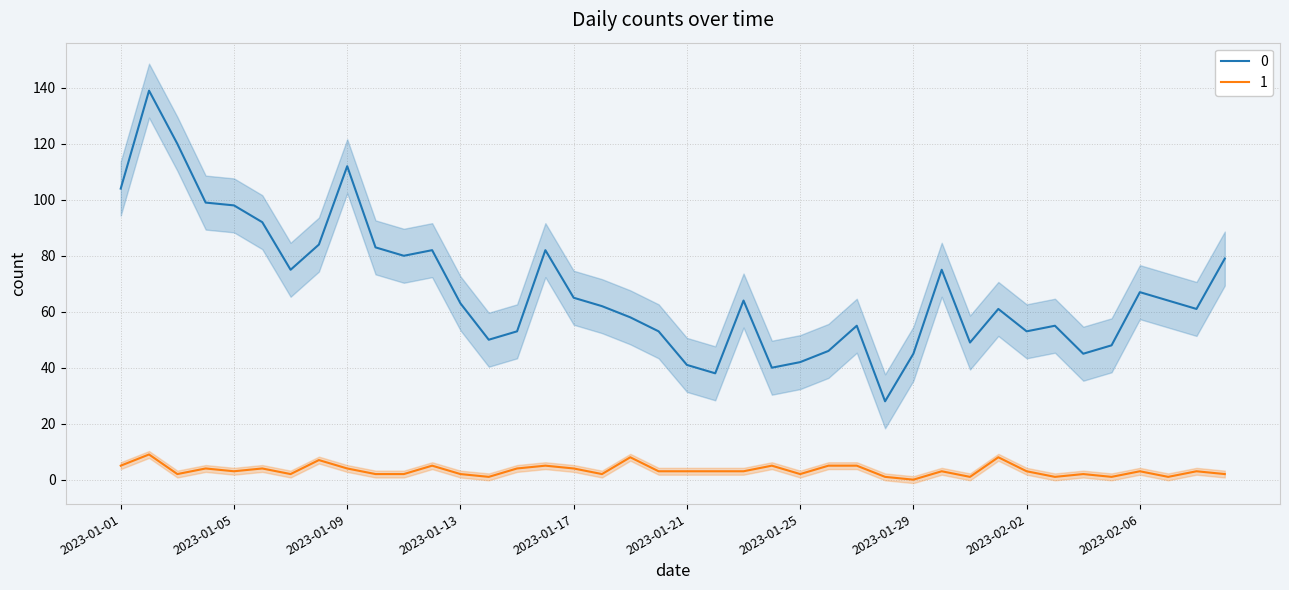

True or false: 1 has more than 1 points higher than both neighbors.

True